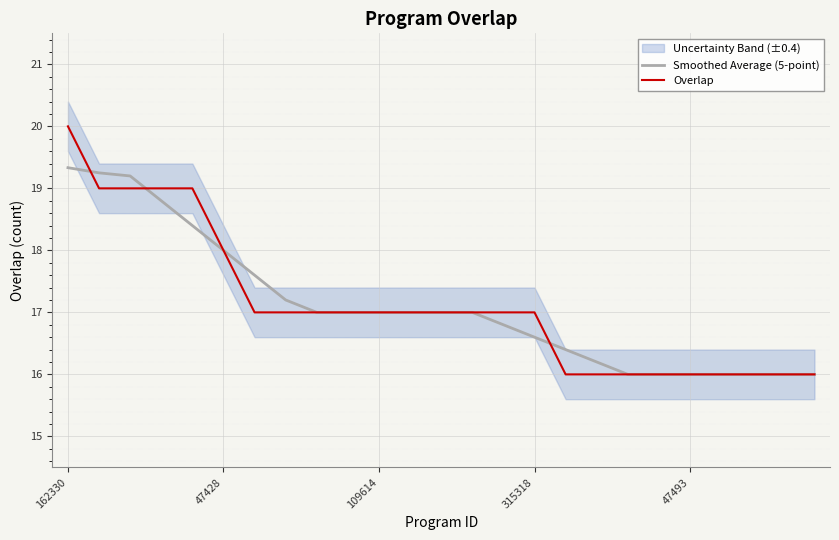

True or false: Smoothed Average (5-point) has a value of 25.5 at 6.

False